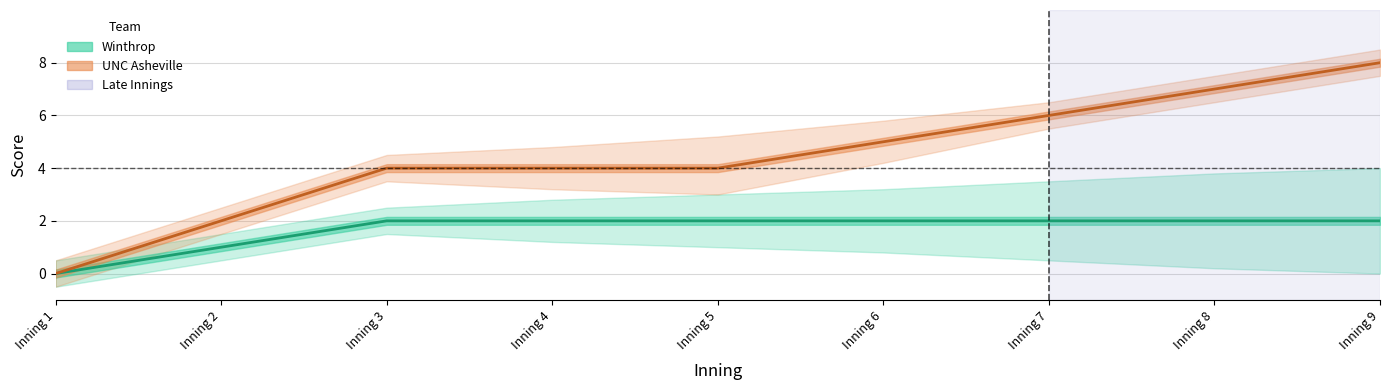

What is the value of the winthrop_lower point at the 3rd from the left?

1.5